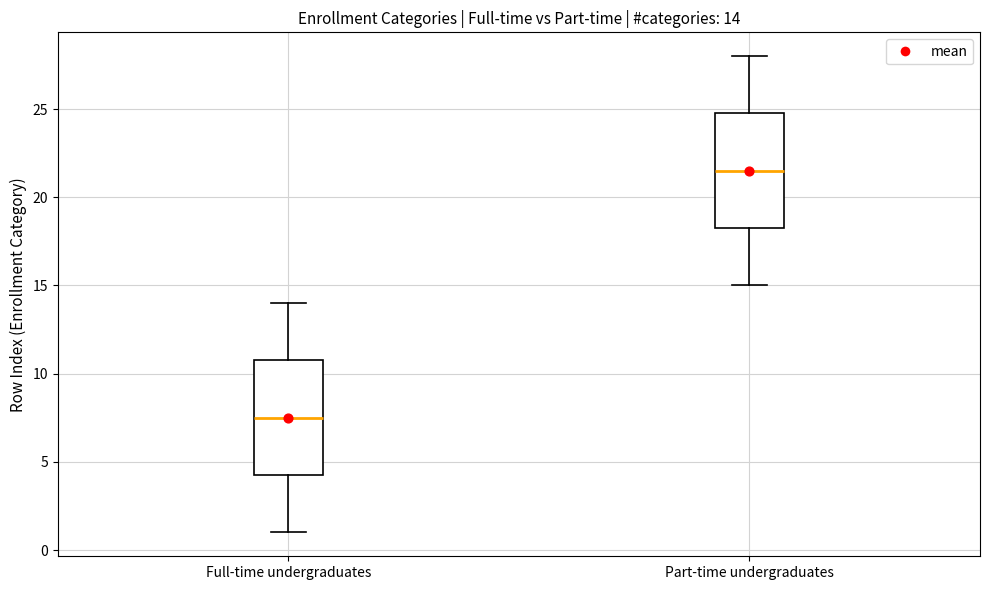

Which box's median line is the lowest?

Full-time undergraduates